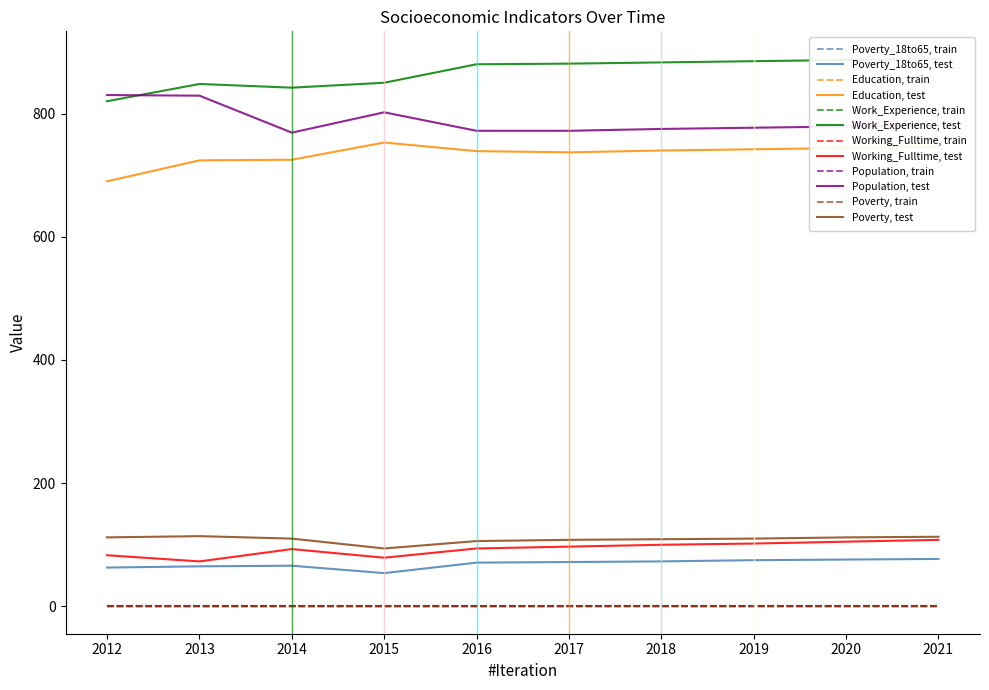

True or false: Poverty_18to65 and Poverty intersect in this chart.

False